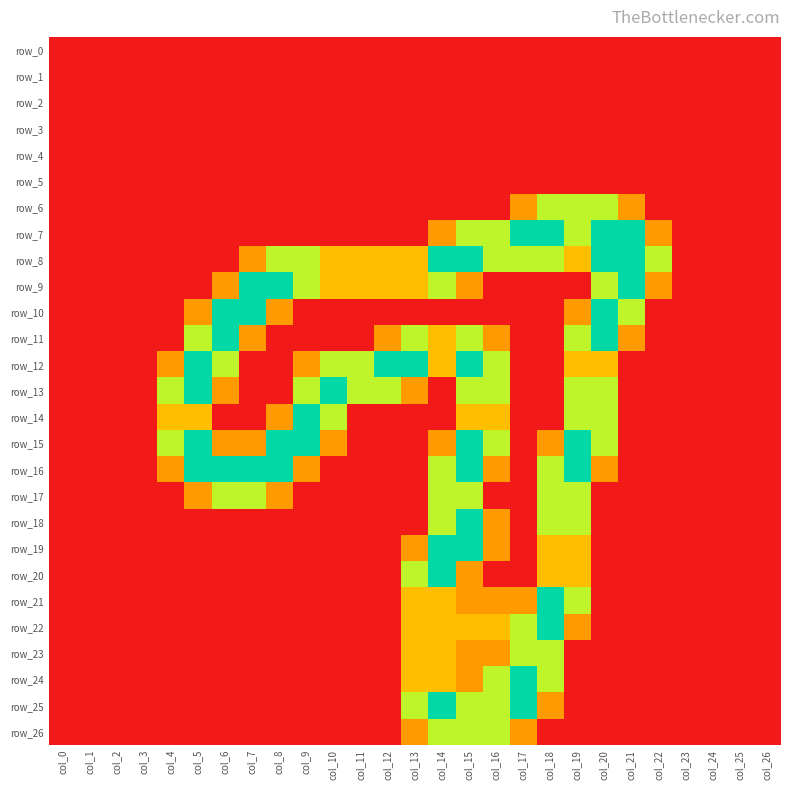

Is it true that row_26 equals 0.0 at col_8?

True